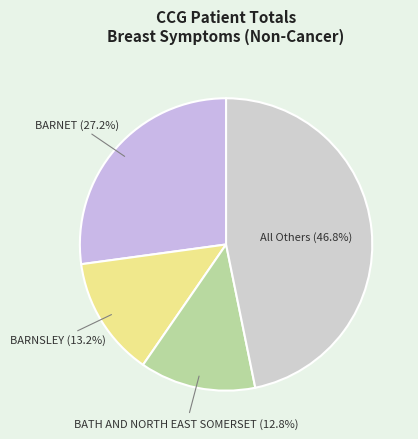

Does any single category account for the majority?

No